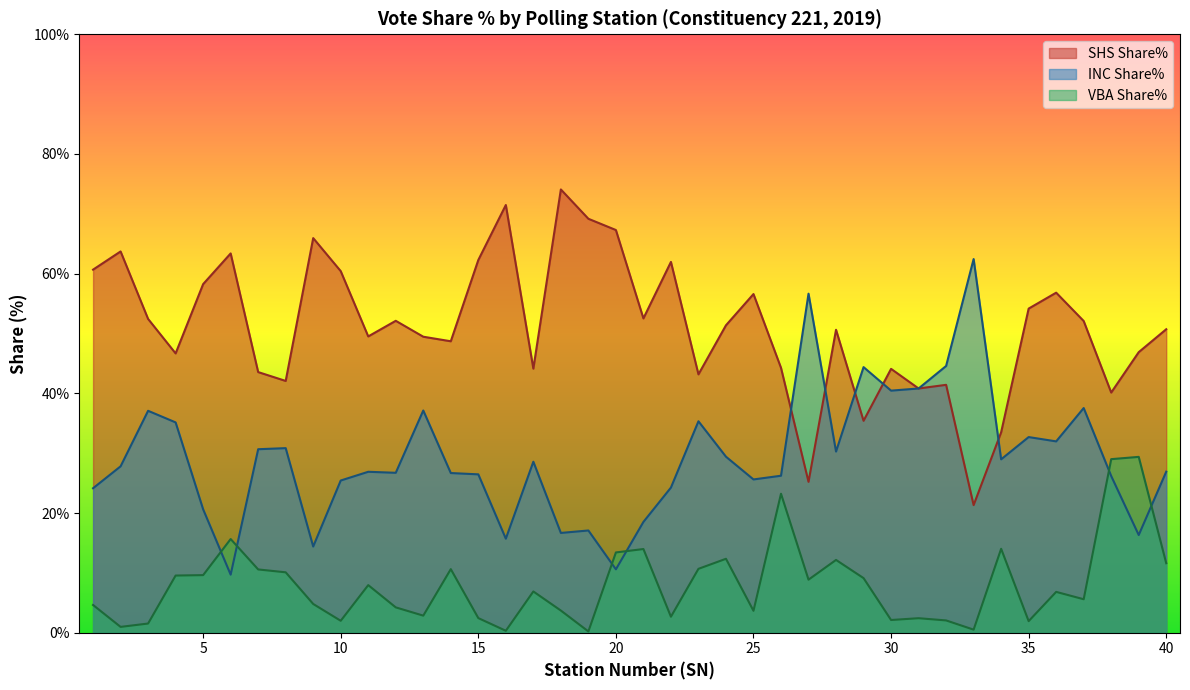

How many lines are shown in the chart?

3